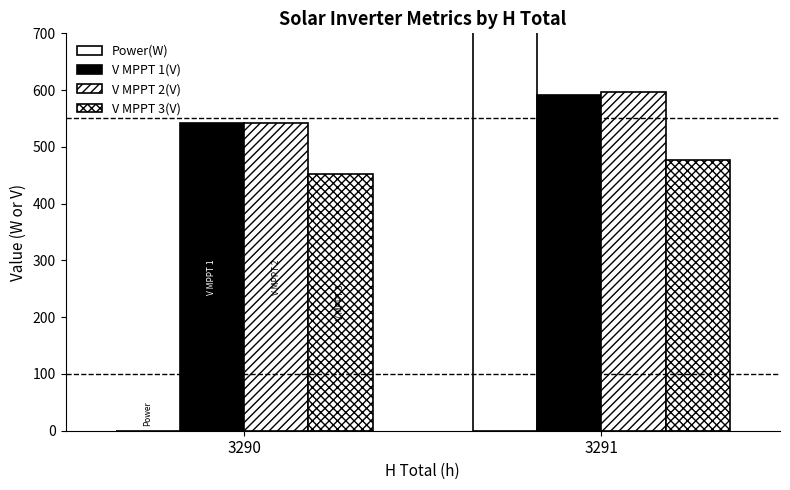

Are the bars grouped side by side (vs. stacked)?

Yes